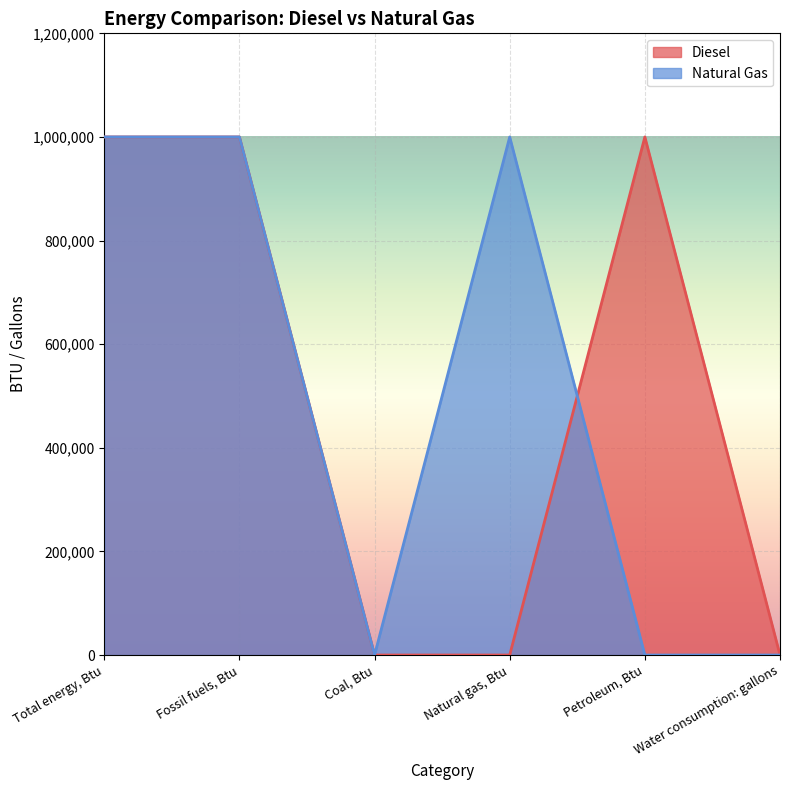

Which series changed the most between Total energy, Btu and Petroleum, Btu?

Natural Gas